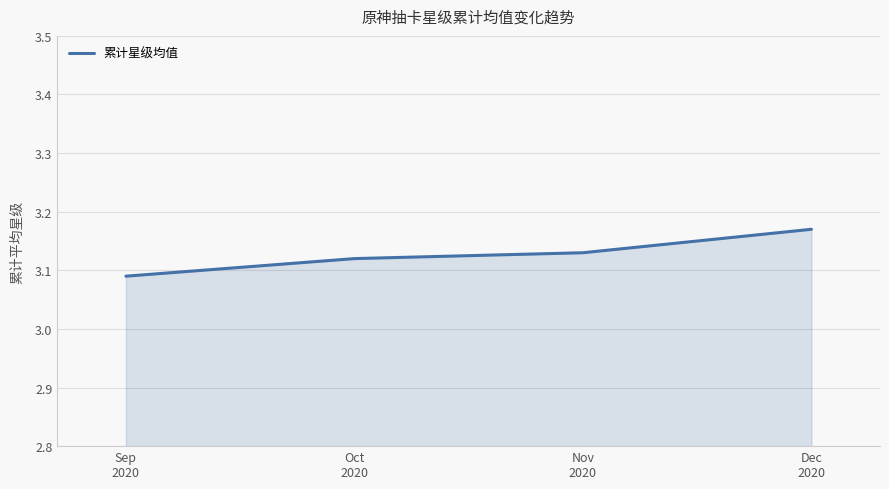

List the labels in order of value, largest first.

Dec
2020, Nov
2020, Oct
2020, Sep
2020